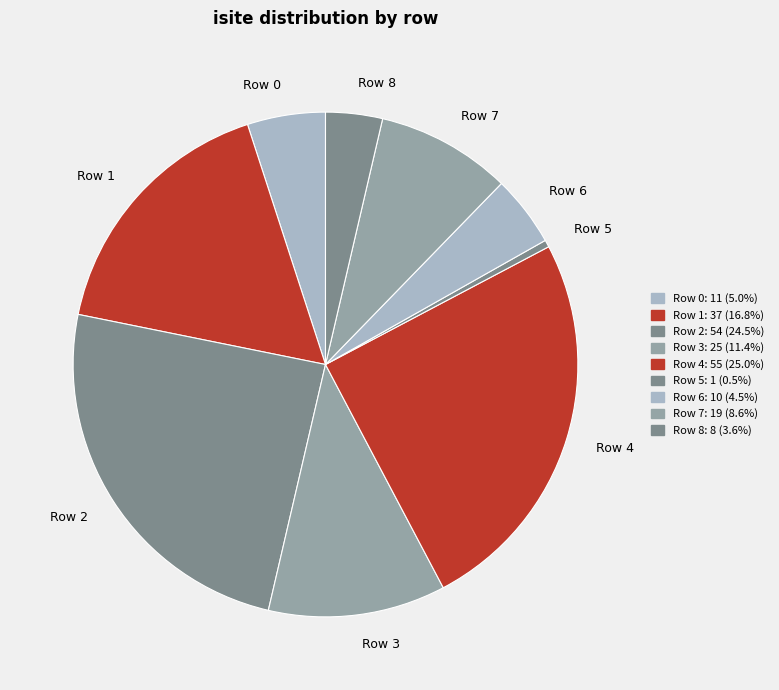

How many slices are in this pie chart?

9